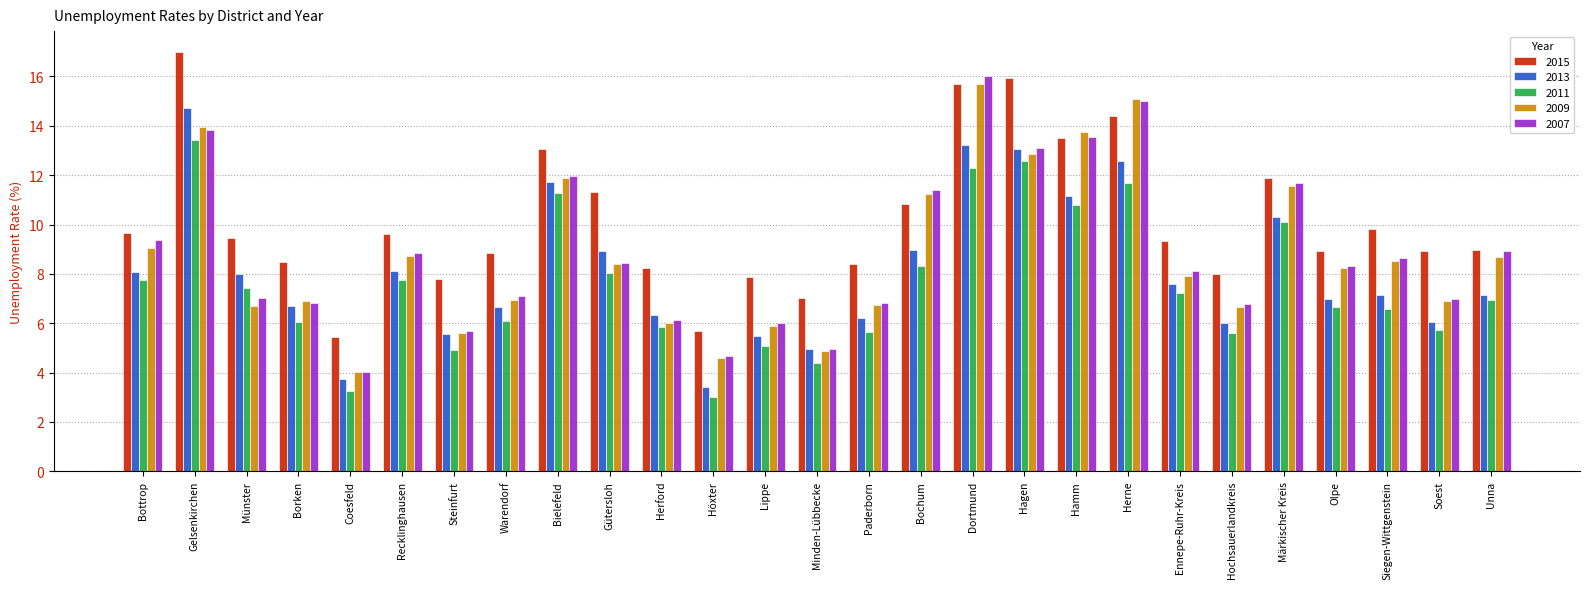

At how many categories does at least one series exceed 5?

27